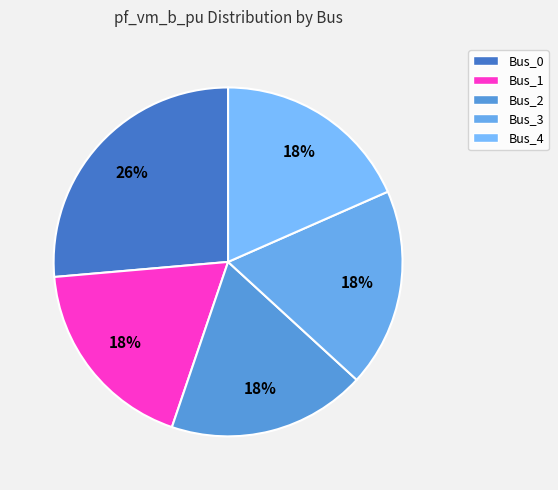

Is there any slice that represents more than half of the pie?

No